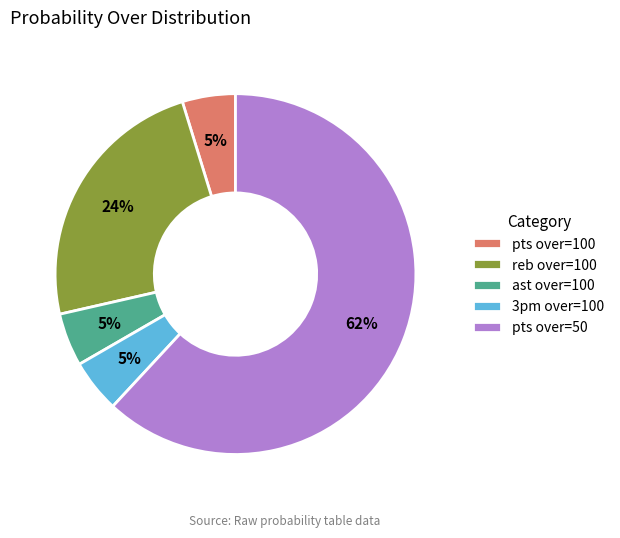

Which category has the biggest portion of the pie?

pts over=50